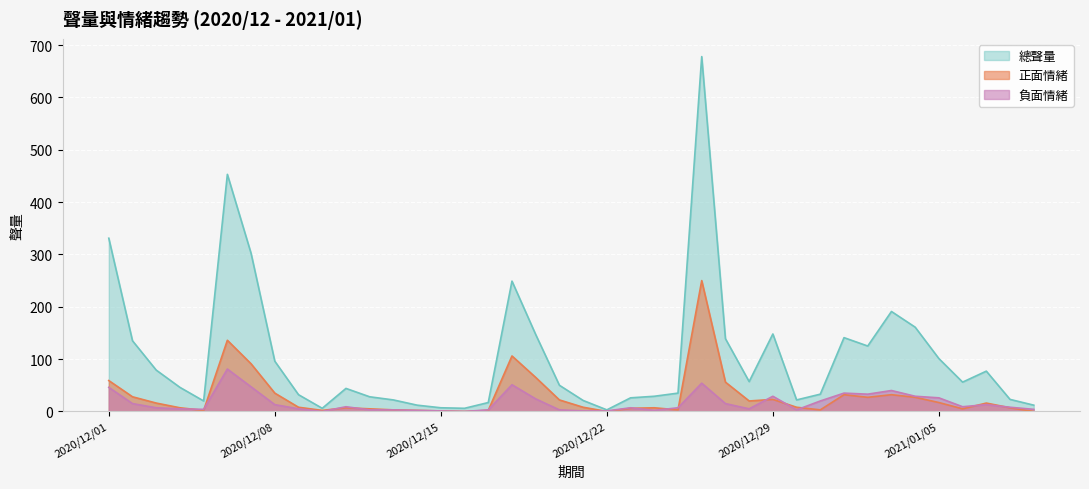

List the labels in order of 負面情緒 value, smallest first.

2020/12/10, 2020/12/16, 2020/12/15, 2020/12/21, 2020/12/22, 2020/12/14, 2020/12/24, 2020/12/12, 2020/12/13, 2020/12/17, 2020/12/20, 2020/12/30, 2020/12/05, 2021/01/09, 2020/12/04, 2020/12/09, 2020/12/28, 2020/12/03, 2020/12/23, 2020/12/25, 2021/01/08, 2020/12/11, 2021/01/06, 2020/12/08, 2021/01/07, 2020/12/02, 2020/12/27, 2020/12/31, 2020/12/19, 2021/01/05, 2020/12/29, 2021/01/04, 2021/01/02, 2021/01/01, 2021/01/03, 2020/12/01, 2020/12/07, 2020/12/18, 2020/12/26, 2020/12/06